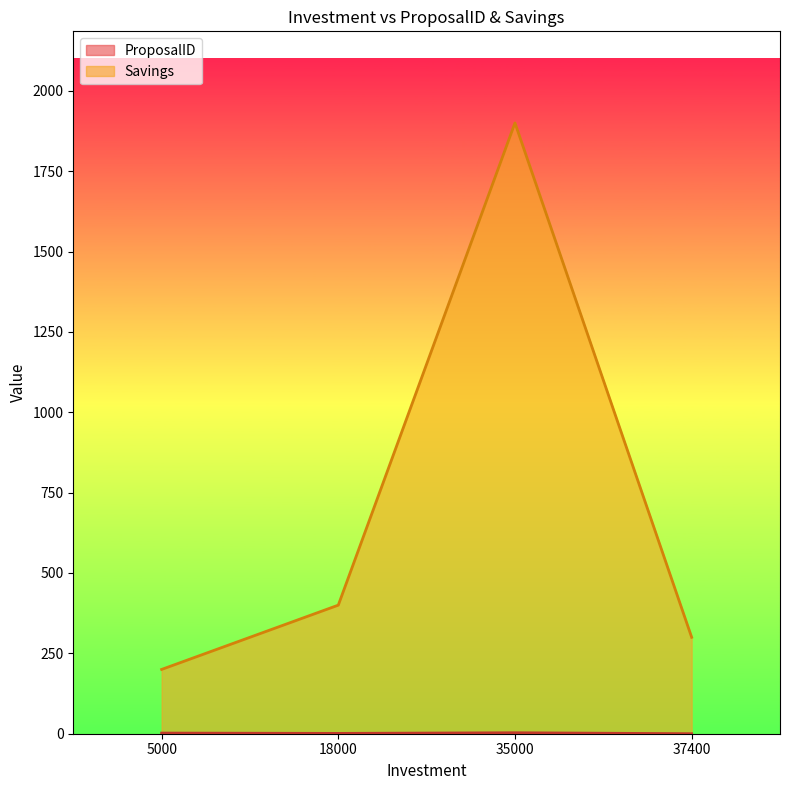

Which series changed the most between 5000 and 37400?

Savings